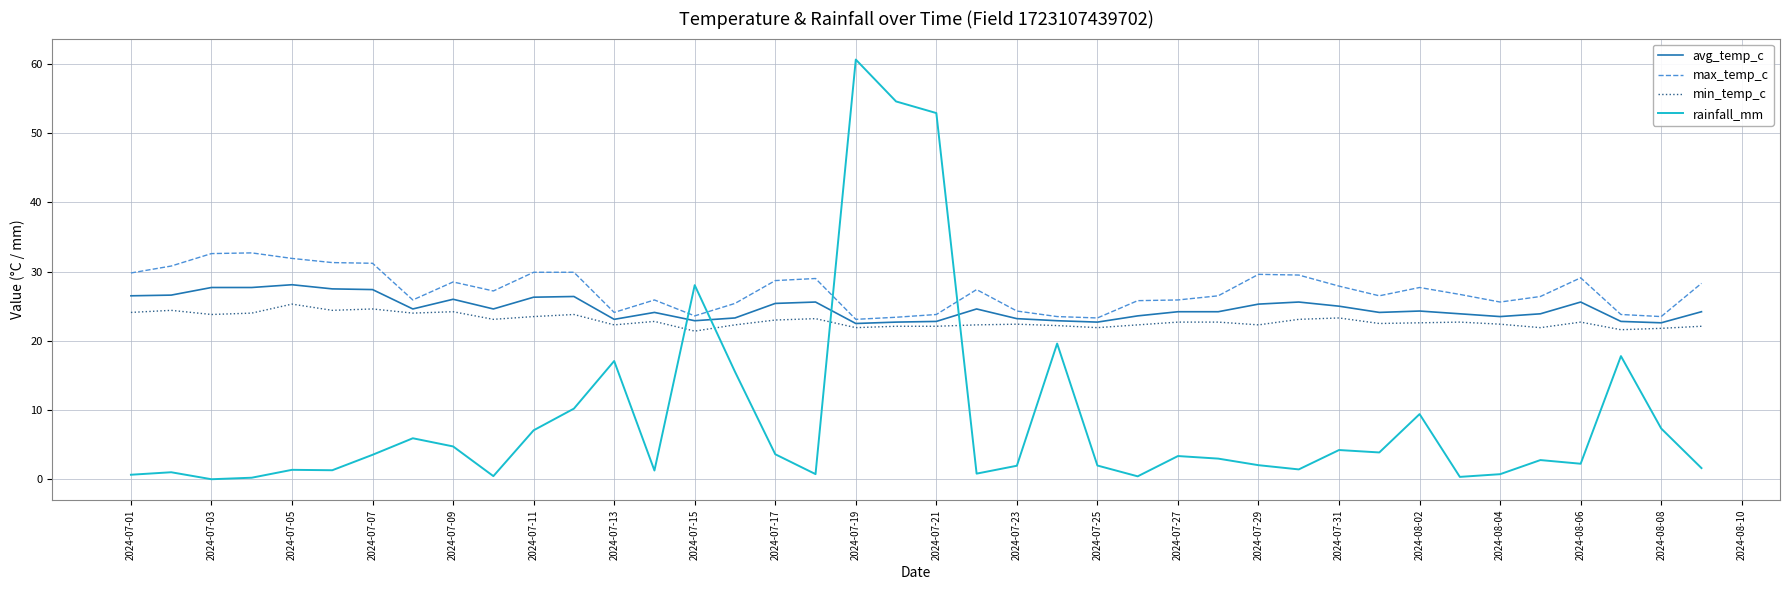

Rank the series by their maximum value, from lowest to highest.

min_temp_c, avg_temp_c, max_temp_c, rainfall_mm